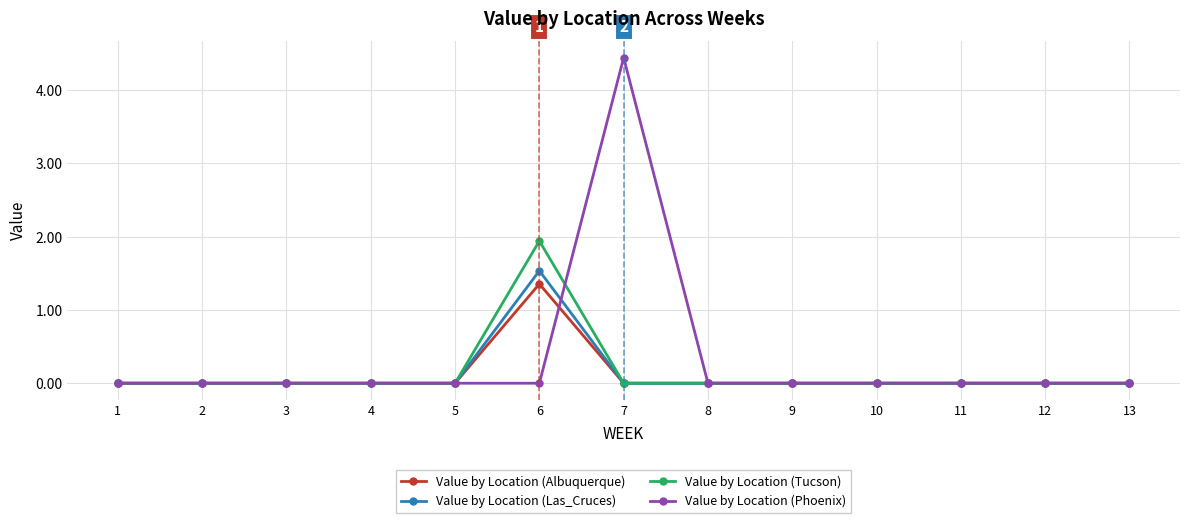

What are all the series names shown in the legend?

Value by Location (Albuquerque), Value by Location (Las_Cruces), Value by Location (Tucson), Value by Location (Phoenix)